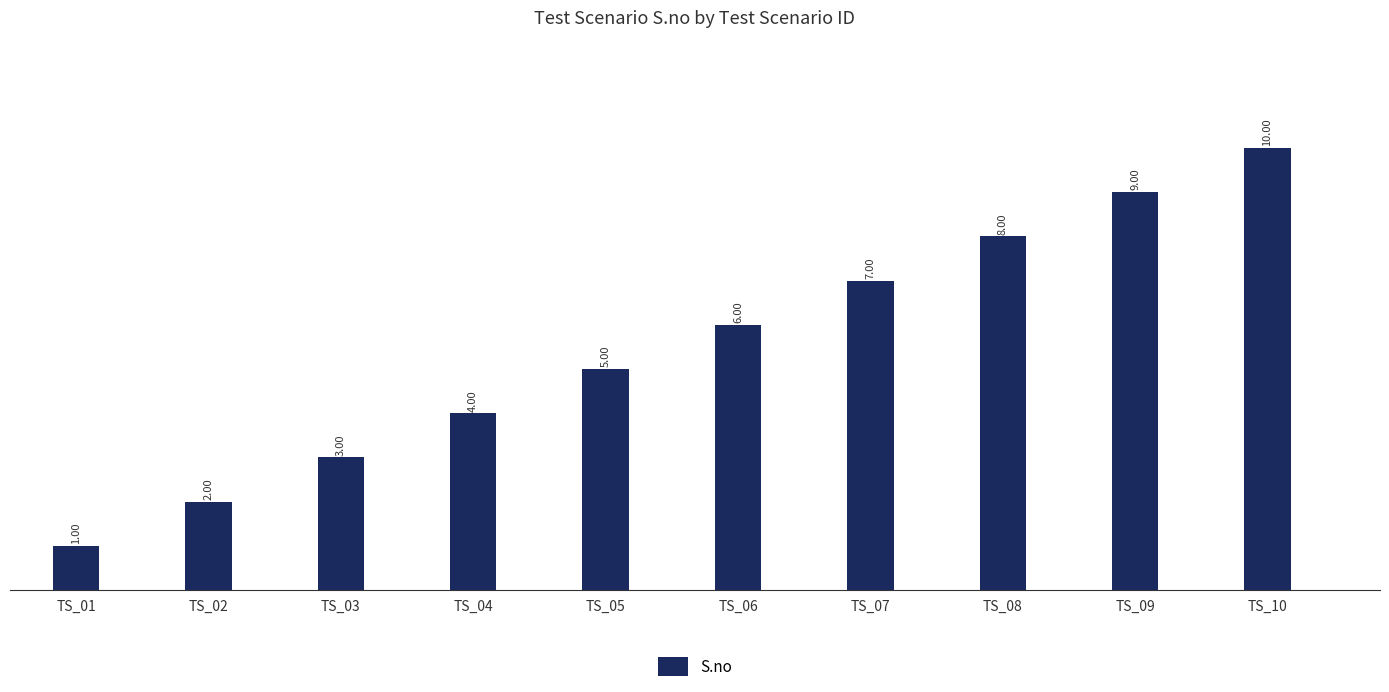

Approximately how many times larger is the value at TS_02 compared to TS_01?

2.0